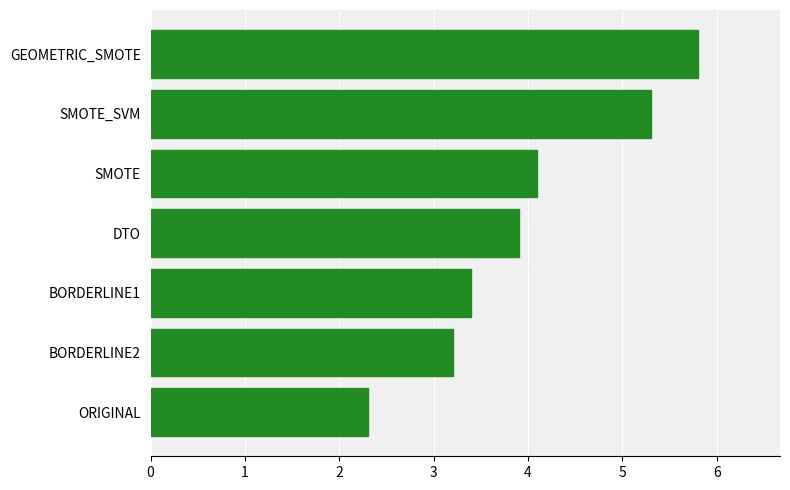

What is the difference between the values at BORDERLINE2 and SMOTE?

0.9